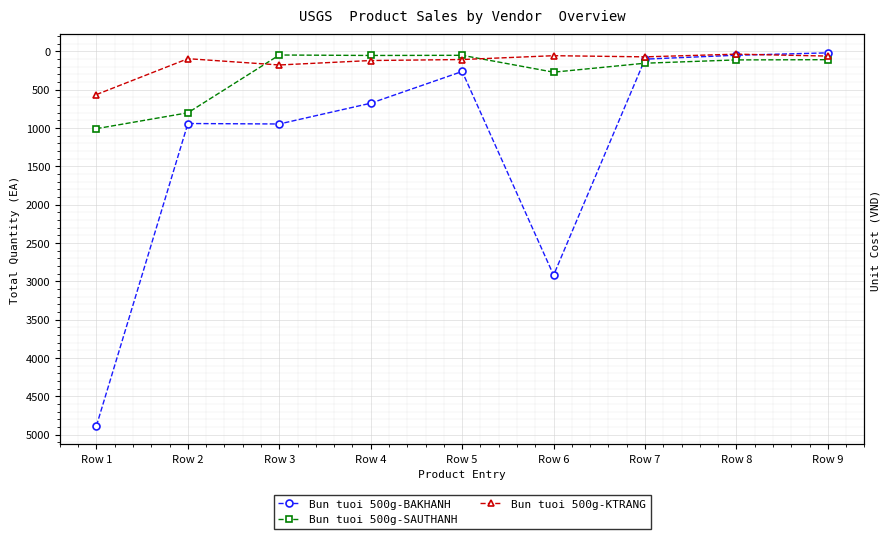

Reading right to left, what are all the values shown in this chart?

Bun tuoi 500g-BAKHANH: Row 9=20	Row 8=51	Row 7=102	Row 6=2921	Row 5=263	Row 4=677	Row 3=948	Row 2=942	Row 1=4885
Bun tuoi 500g-SAUTHANH: Row 9=109	Row 8=112	Row 7=155	Row 6=272	Row 5=52	Row 4=54	Row 3=48	Row 2=802	Row 1=1009
Bun tuoi 500g-KTRANG: Row 9=62	Row 8=37	Row 7=72	Row 6=57	Row 5=107	Row 4=120	Row 3=178	Row 2=96	Row 1=564